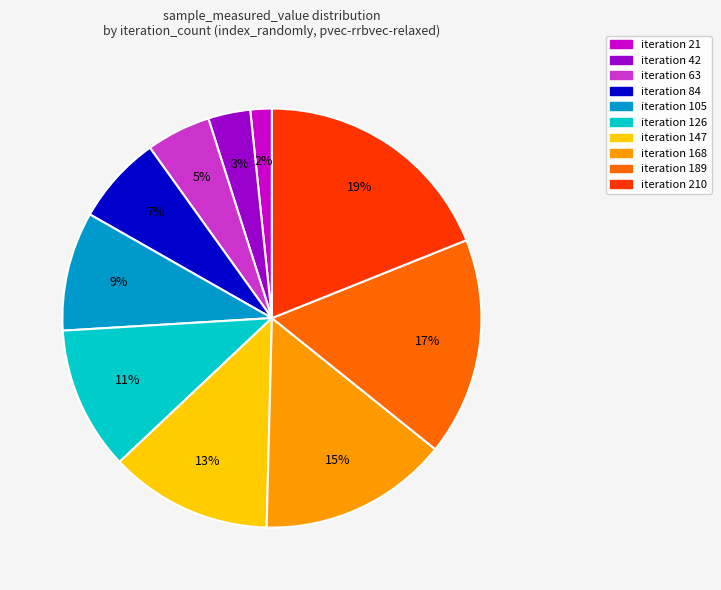

Is it true that iteration 147 is 13% of the pie?

True